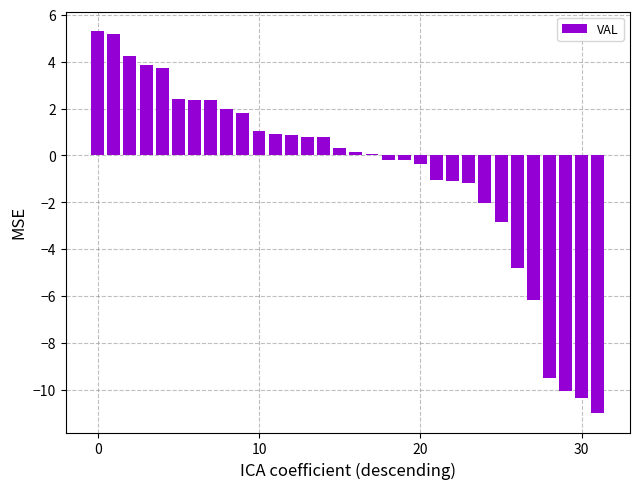

What is the difference between the maximum and minimum values?

16.3